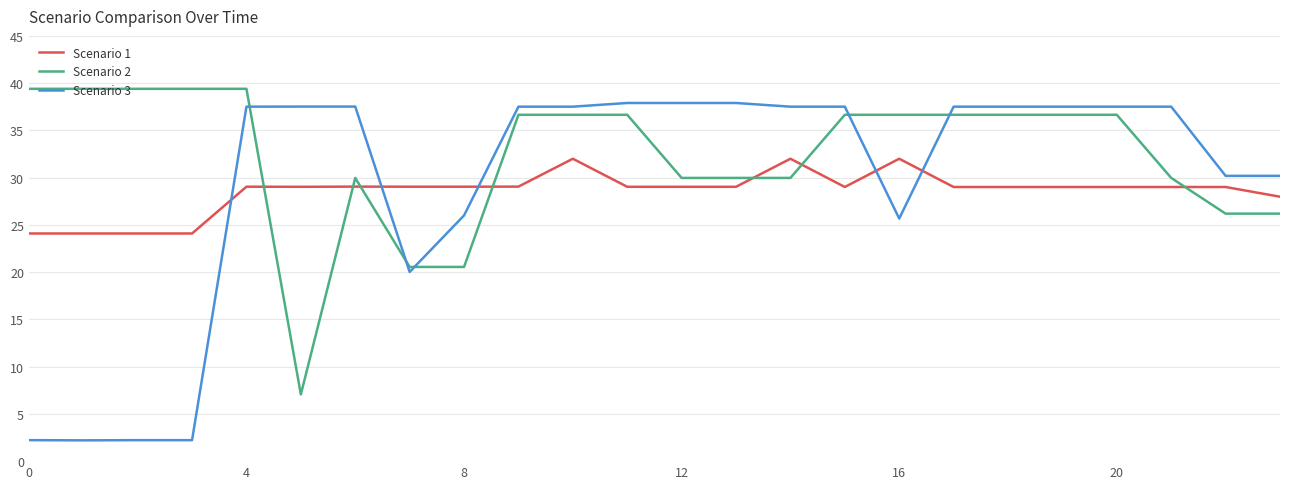

Which series ends up on top after the final intersection of Scenario 1 and Scenario 3?

Scenario 3